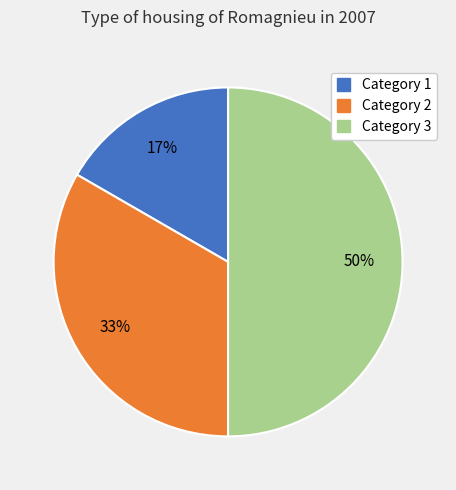

To the nearest percent, what is the average slice percentage?

33%